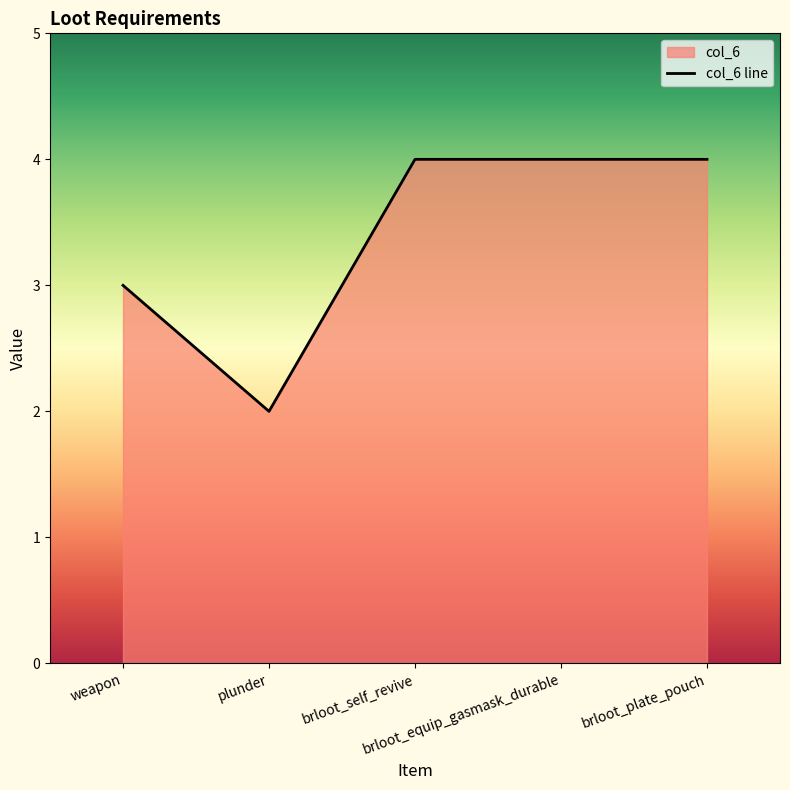

How many lines are shown in the chart?

1